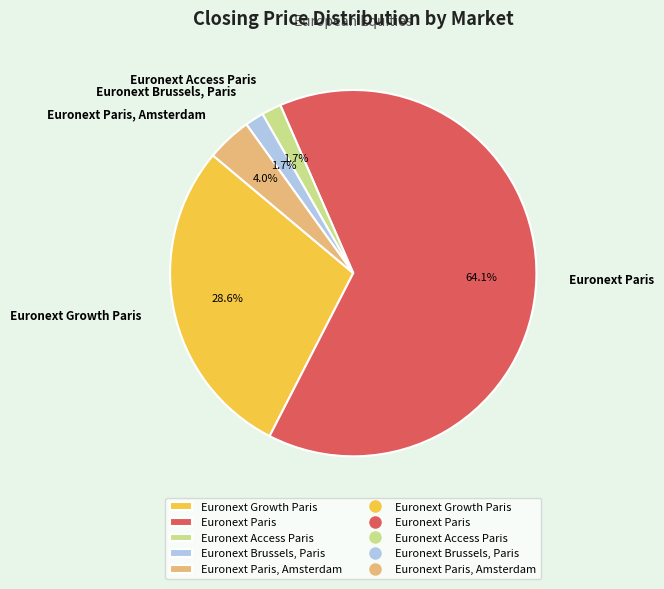

Is there any slice that represents more than half of the pie?

Yes